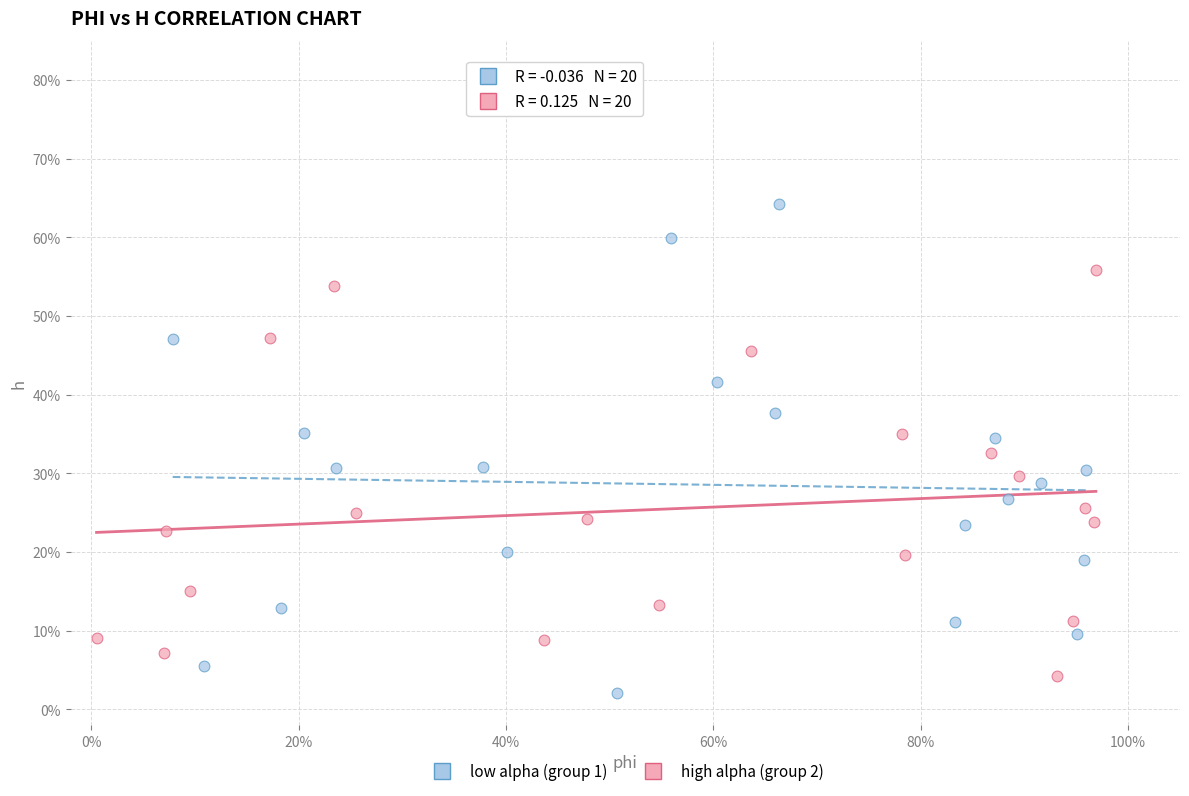

What are all the series names shown in the legend?

low alpha (group 1), high alpha (group 2)